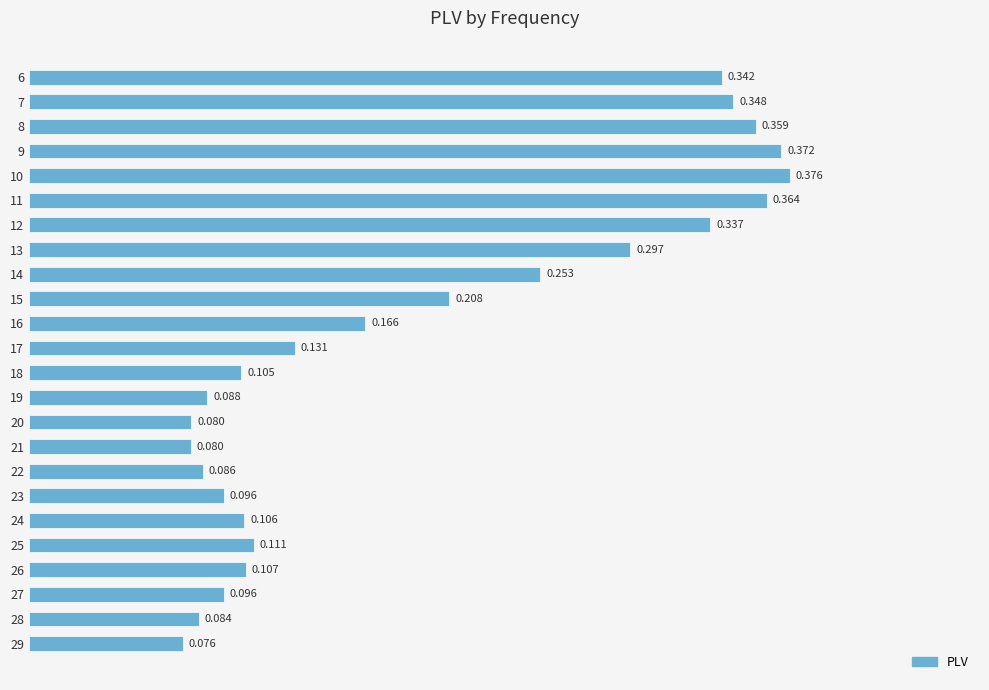

At which label is the value closest to 0?

29